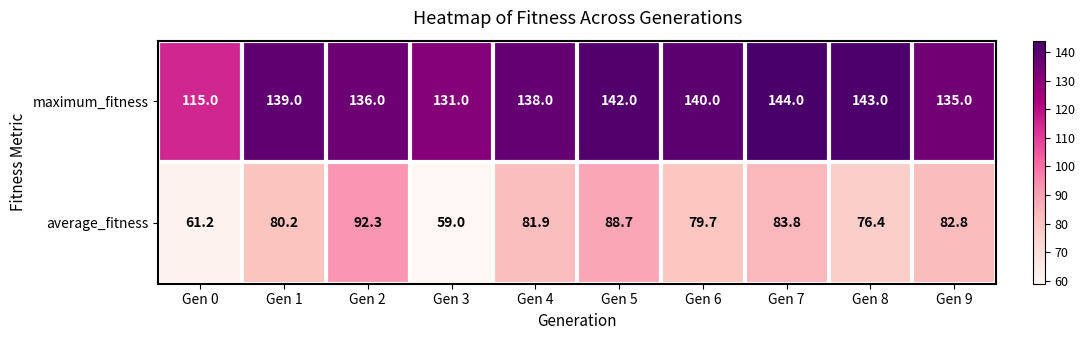

What is the minimum value shown in the chart?

59.0